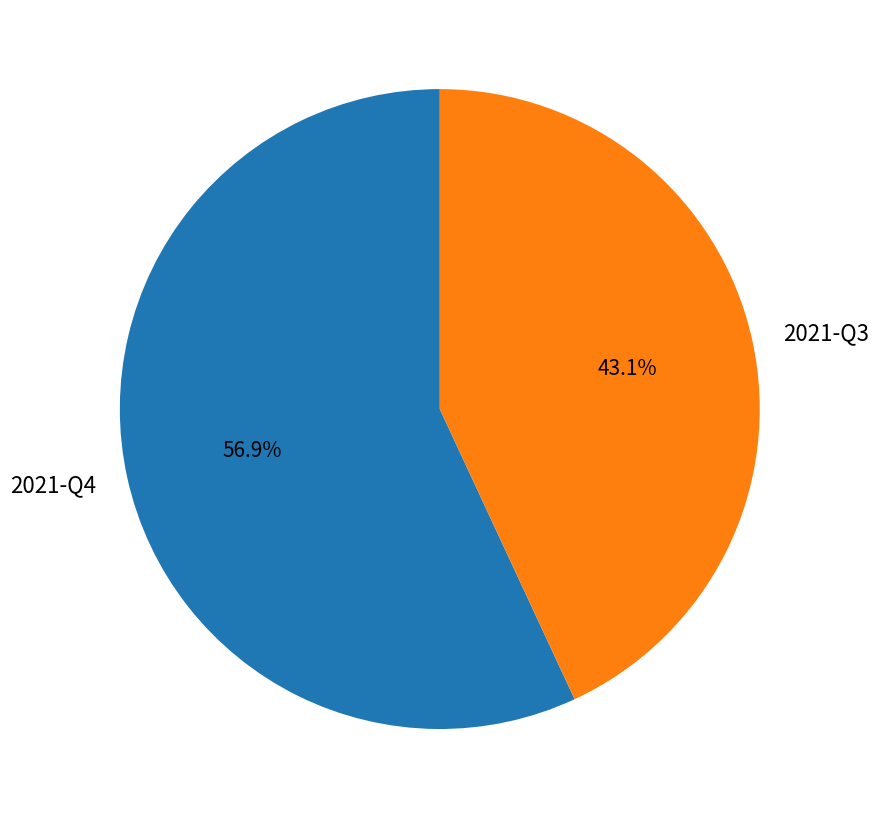

Between 2021-Q3 and 2021-Q4, which is larger?

2021-Q4